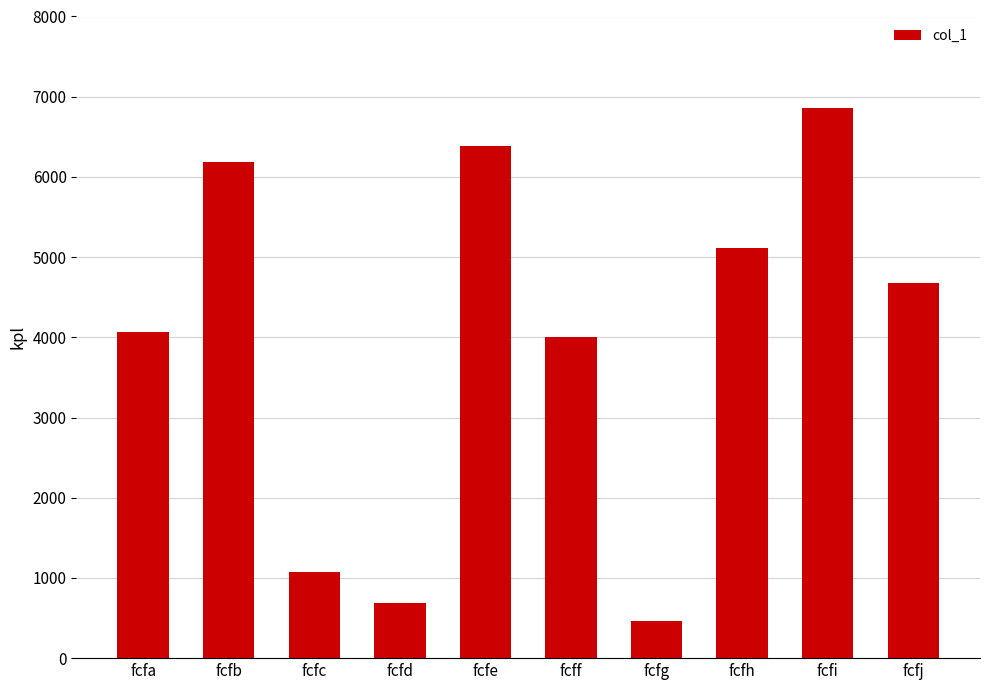

True or false: the data shows 2001 at fcfa.

False